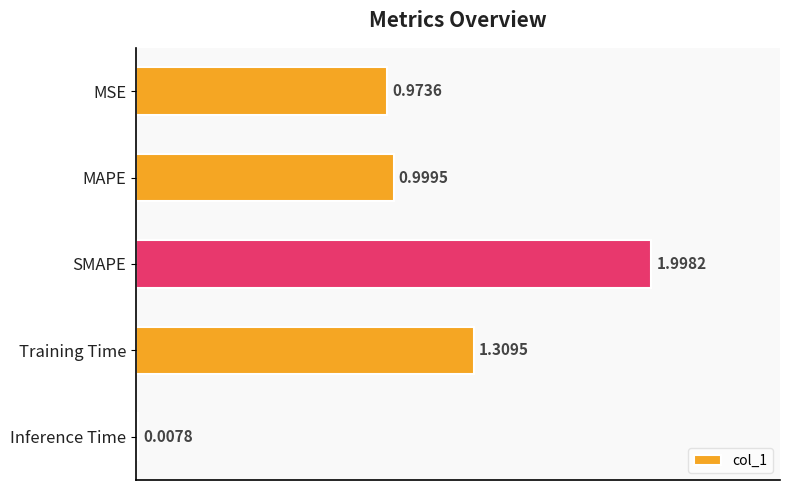

Where is the data nearest to the value 1?

MAPE